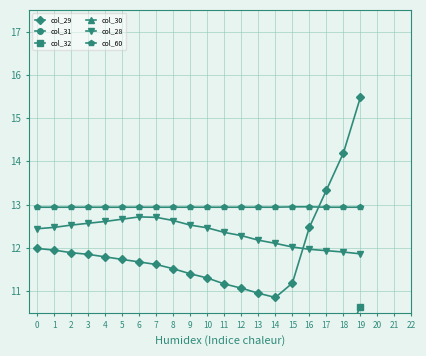

What is the highest value of the col_29 series?

15.5